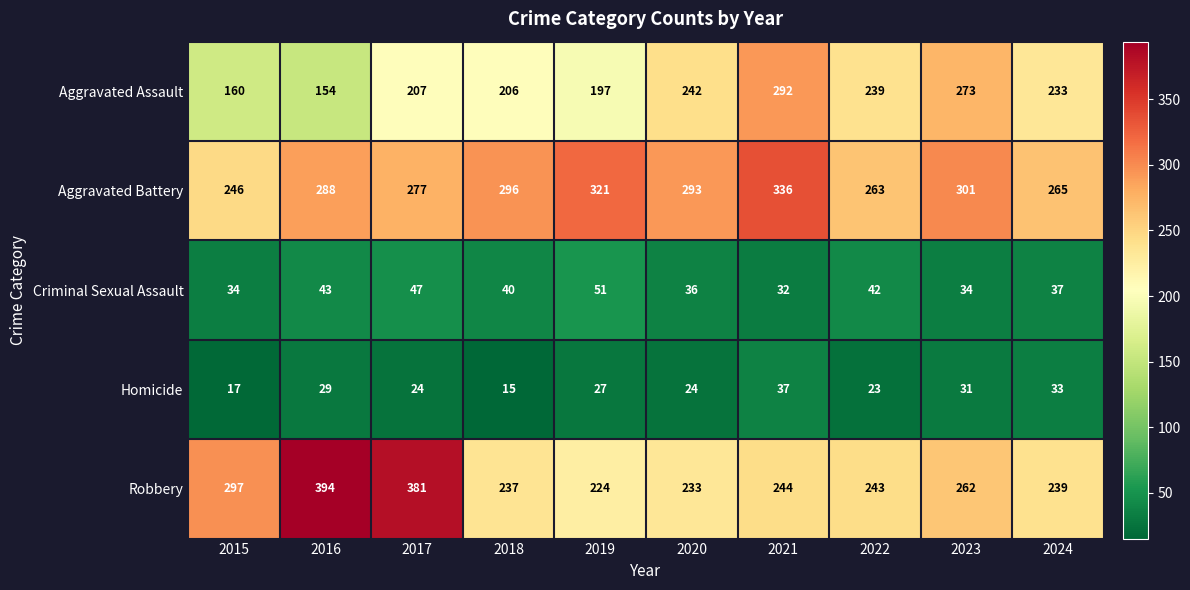

Which category has the lowest value across all series?

2018